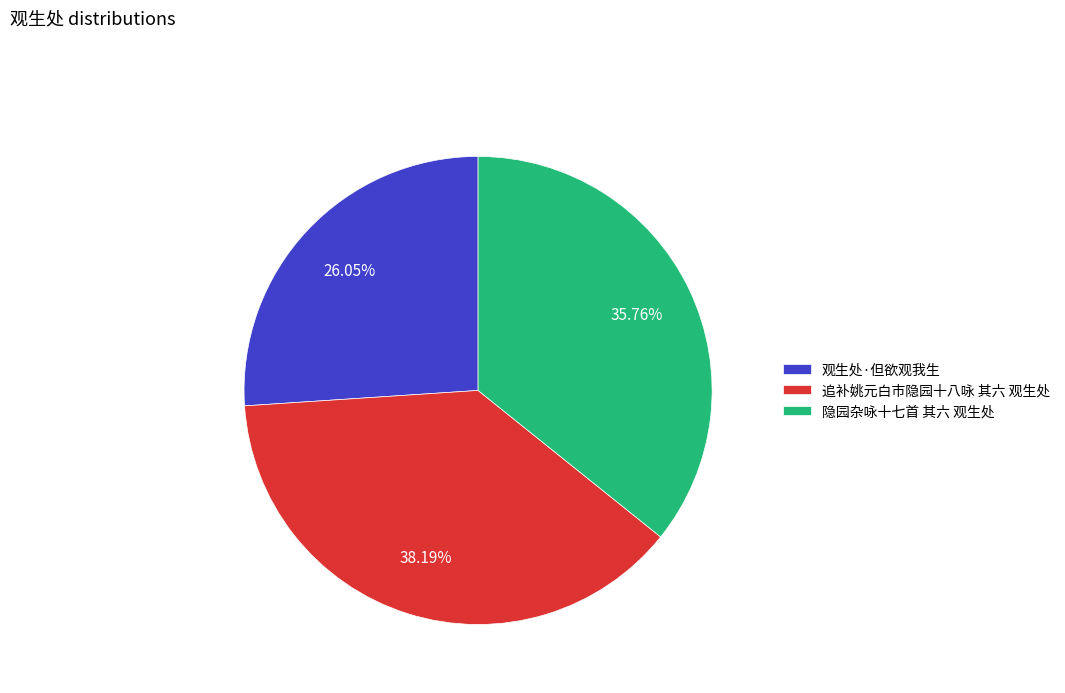

Which slice is the smallest?

观生处·但欲观我生